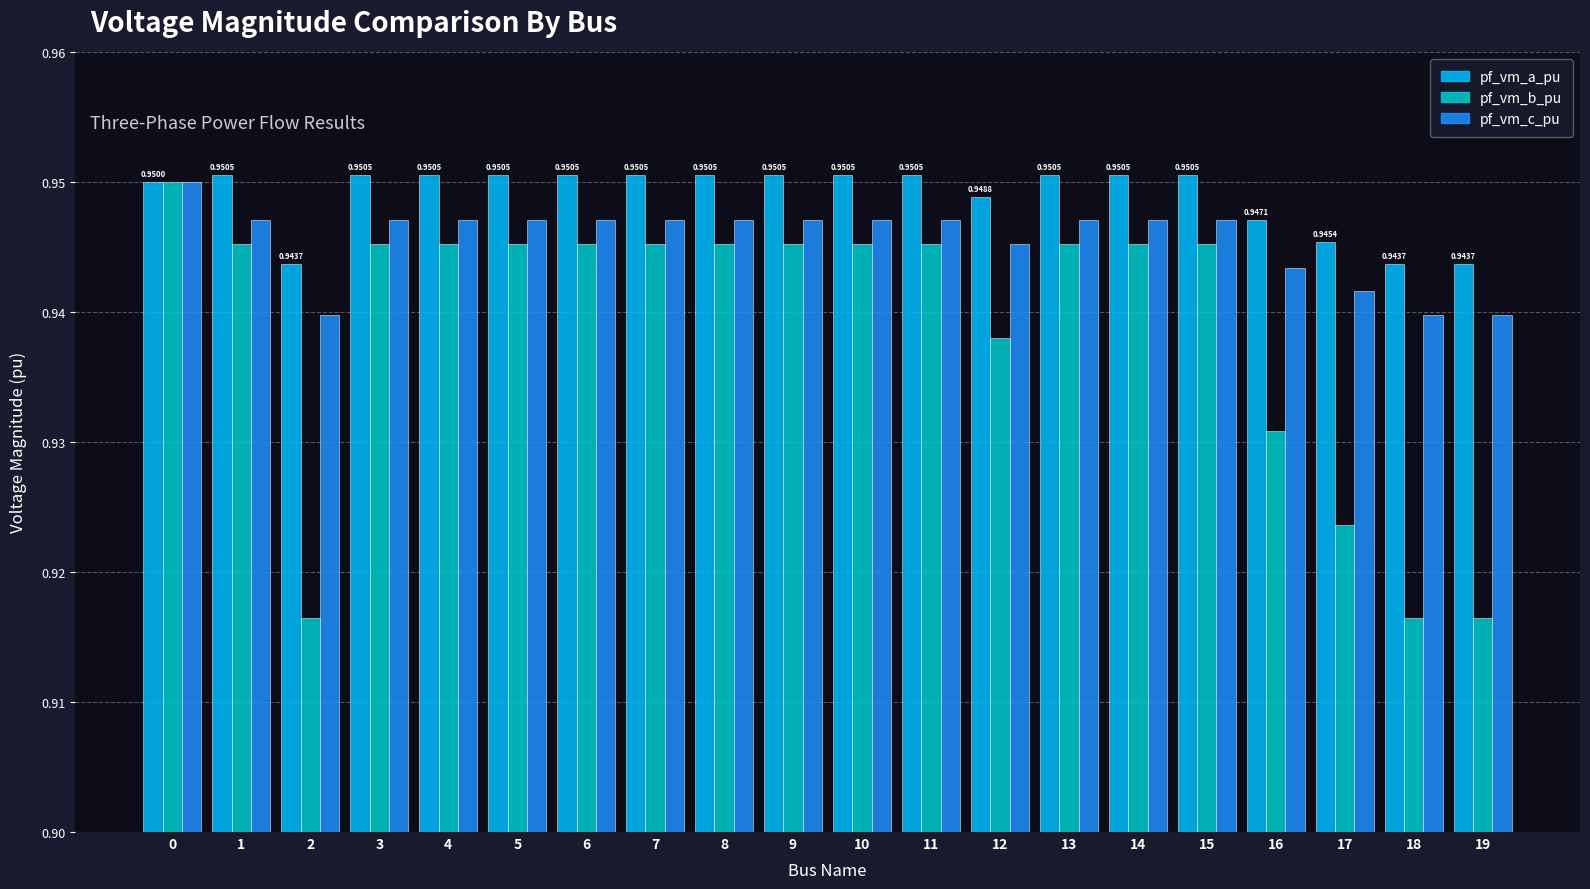

Which series changed the most between 12 and 14?

pf_vm_b_pu